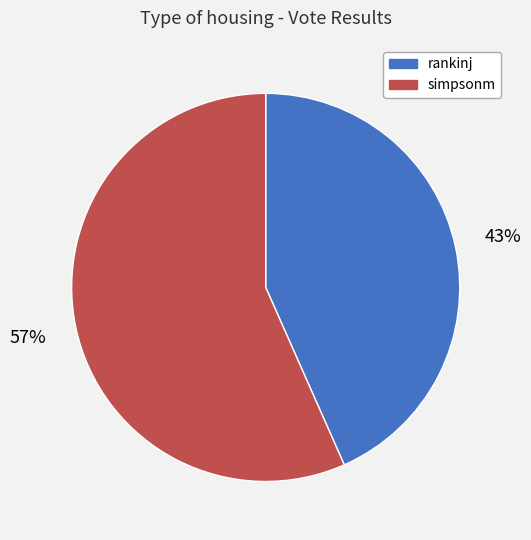

Does simpsonm account for over 50% of the chart?

Yes